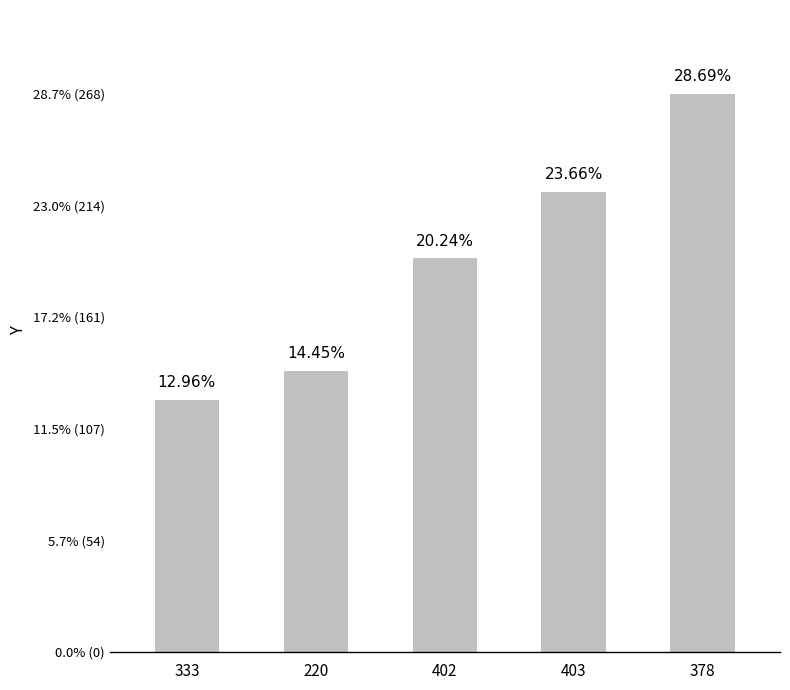

What is the maximum value shown in the chart?

268